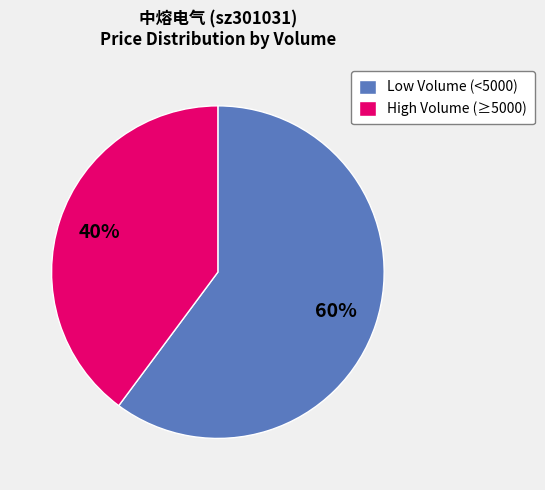

What is the smallest slice in the pie chart?

High Volume (≥5000)